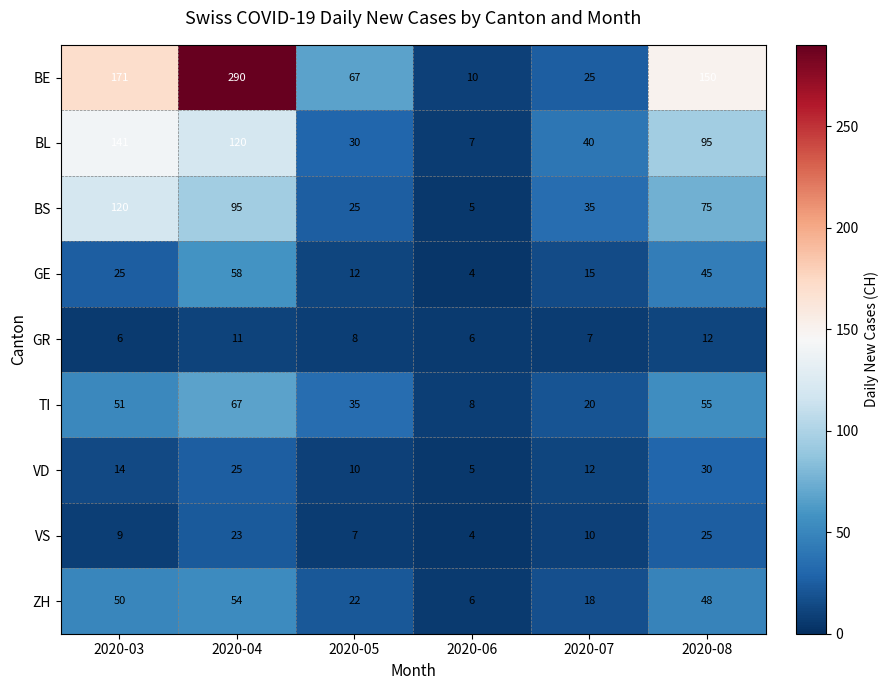

What is the difference between the TI values at 2020-06 and 2020-03?

43